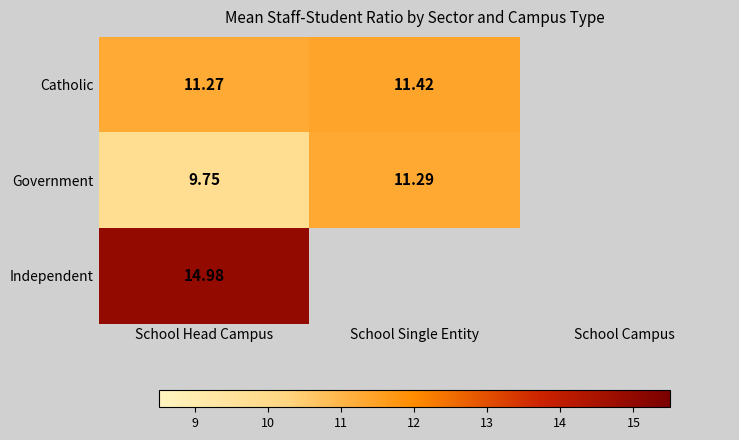

Rank the series at School Head Campus from lowest to highest value.

Government, Catholic, Independent